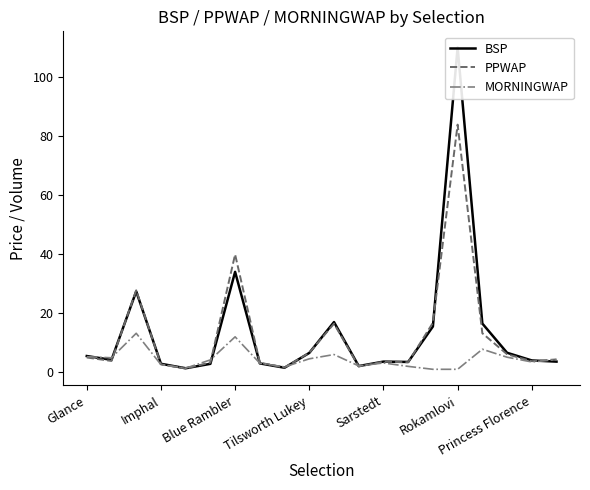

Read the BSP value at 16.

16.5